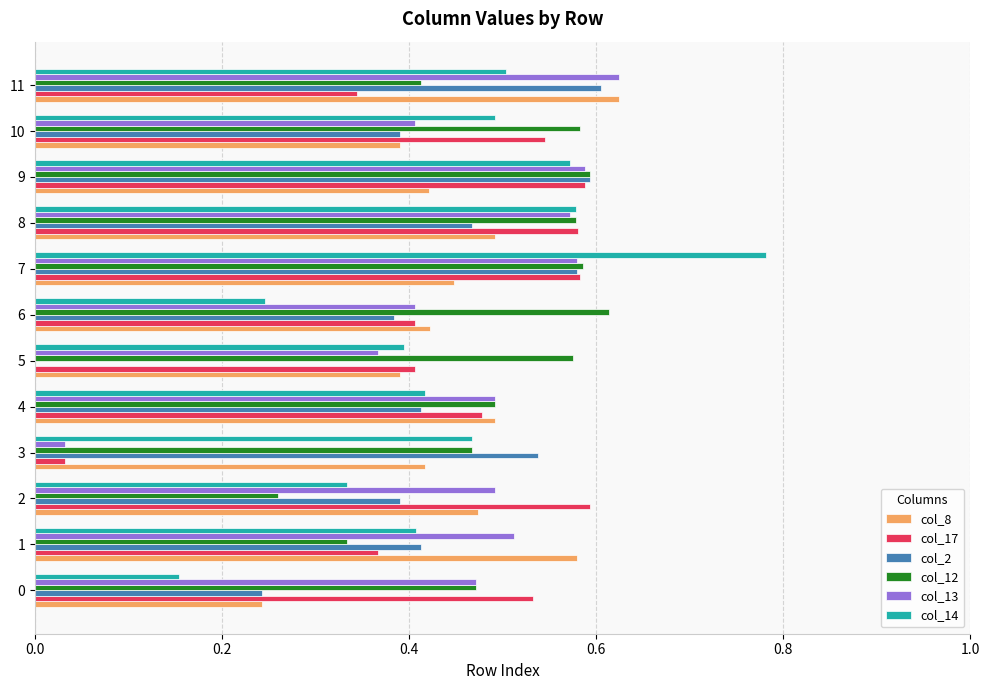

Between 0 and 9, which series saw the biggest shift?

col_14